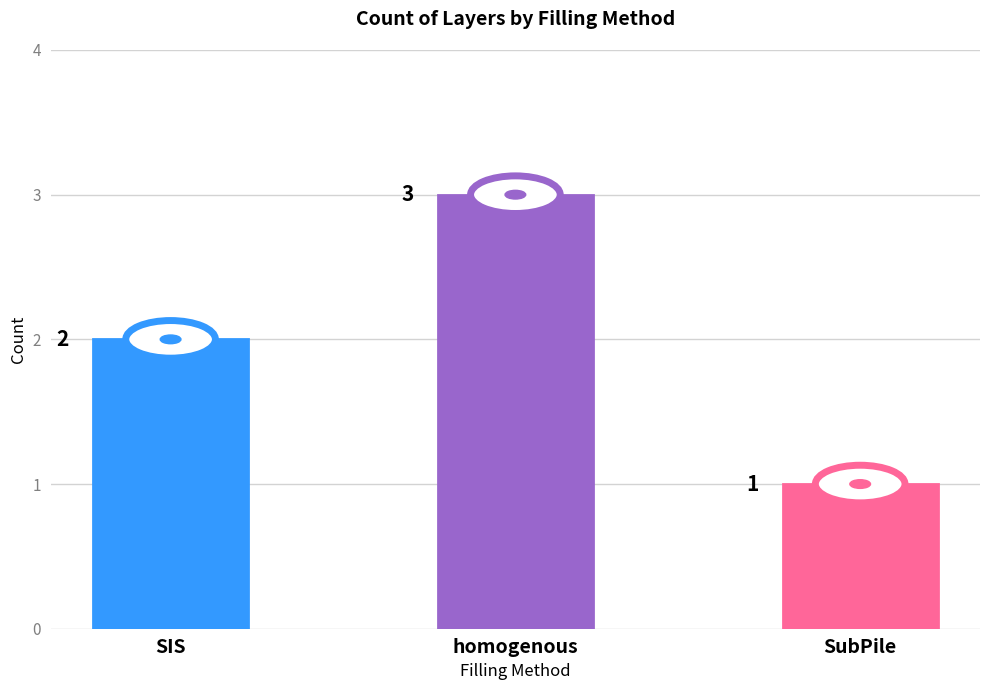

Which label corresponds to the smallest value in the chart?

SubPile